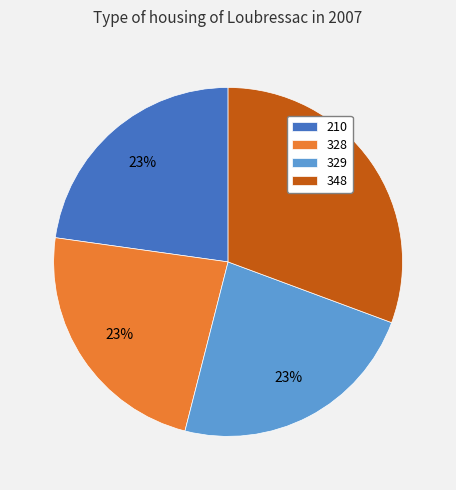

Combined, do 328 and 210 account for over 50%?

No